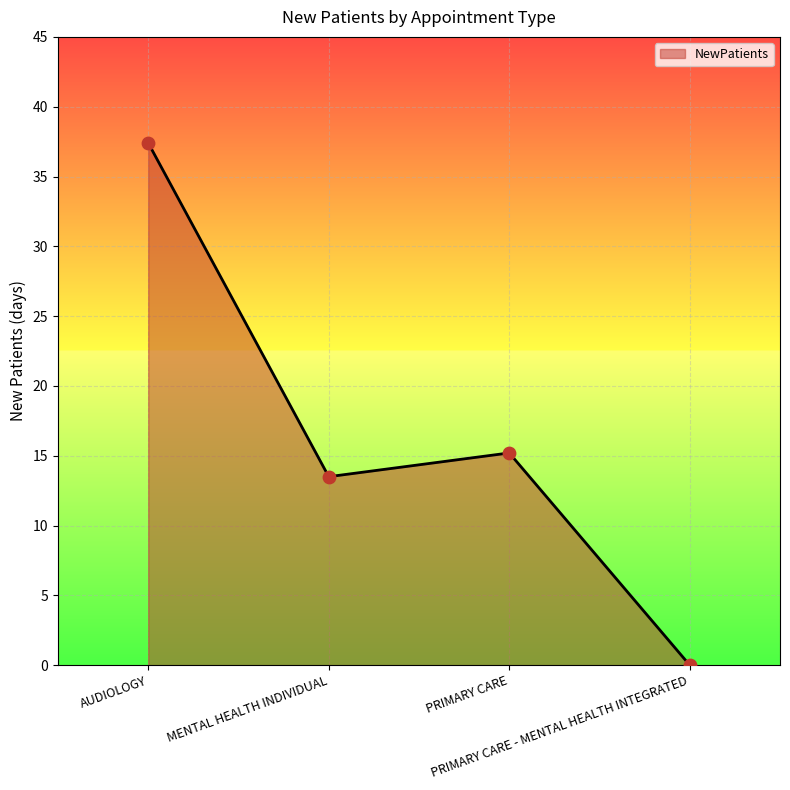

What is the ratio of the value at AUDIOLOGY to the value at MENTAL HEALTH INDIVIDUAL?

2.8